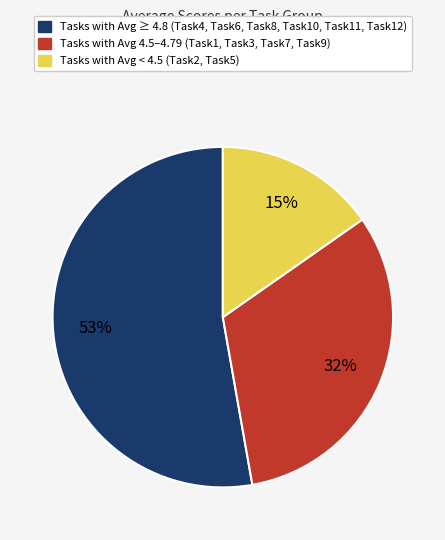

How many segments does this pie chart have?

3